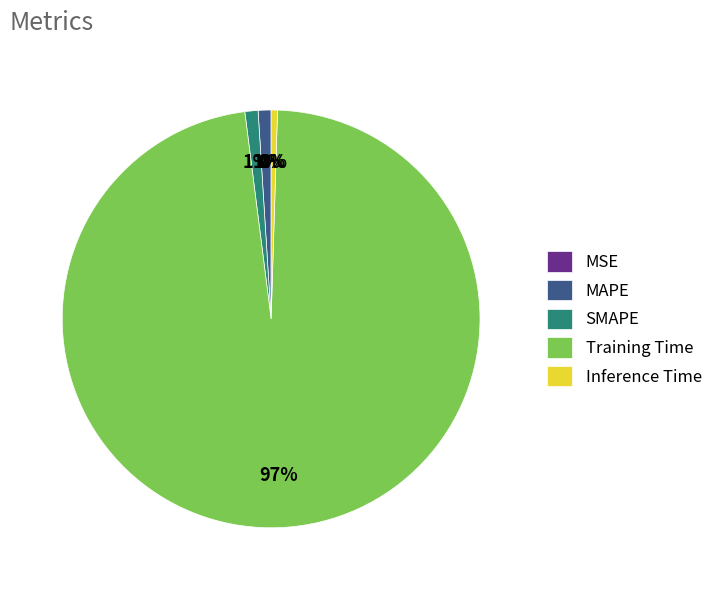

Combined, do SMAPE and MAPE account for over 50%?

No